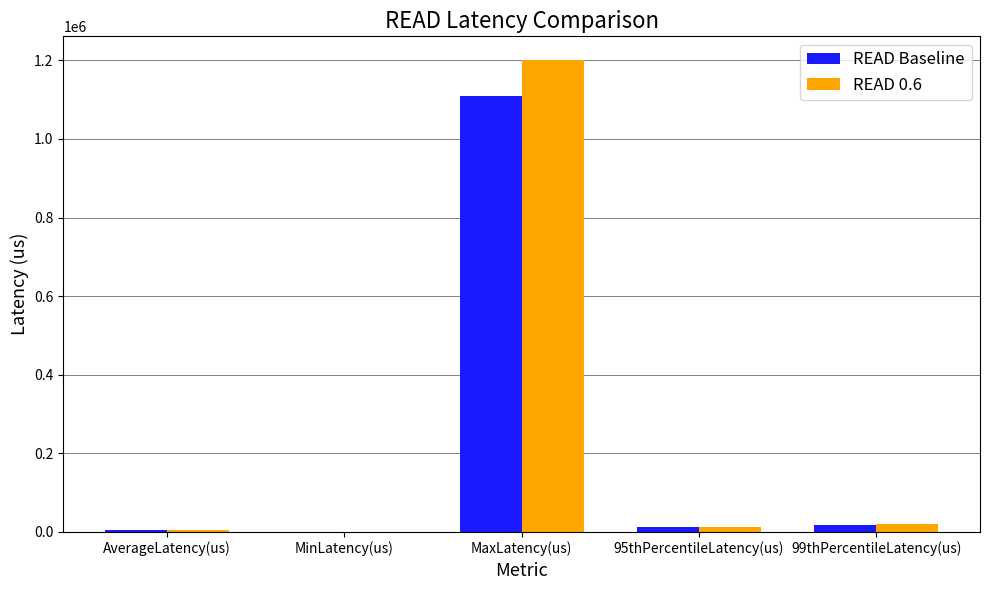

What is the difference between the READ 0.6 values at 95thPercentileLatency(us) and AverageLatency(us)?

7002.6